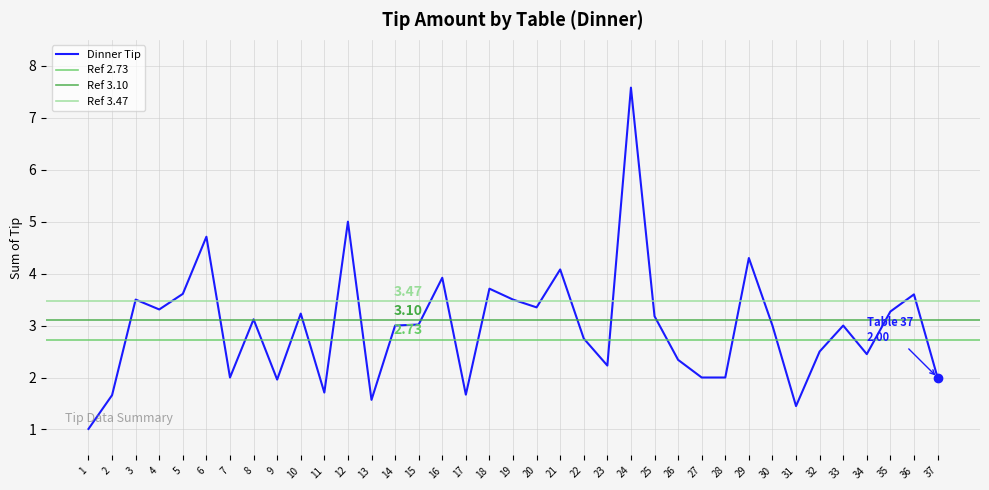

True or false: the data shows 3.6 at 36.

True